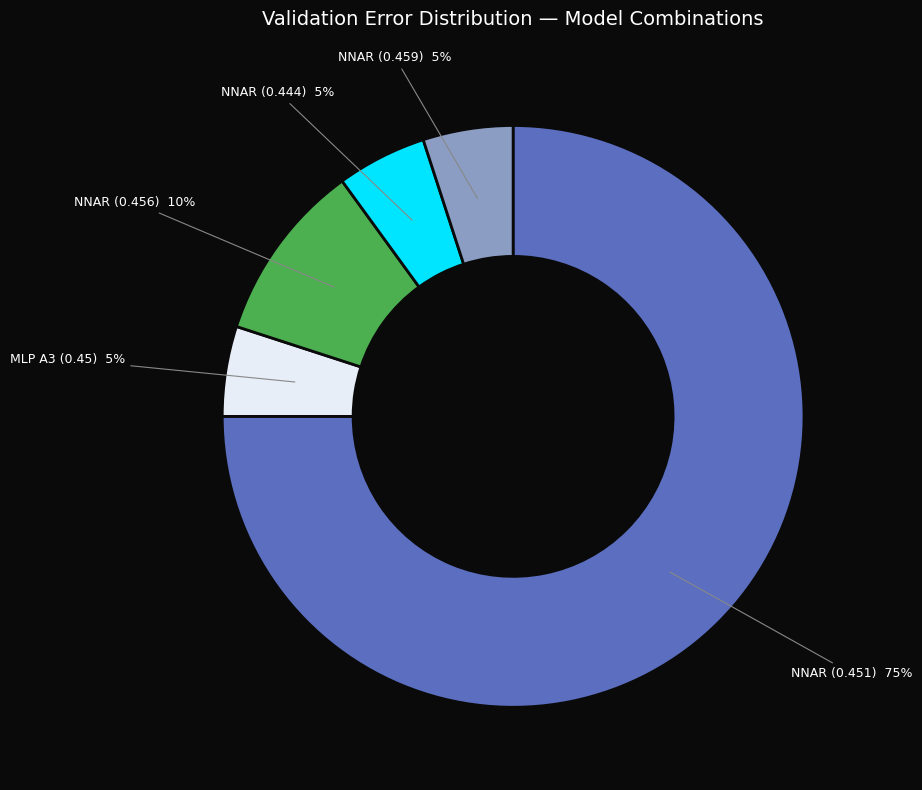

What percentage is the NNAR (0.444) slice, to the nearest percent?

5%